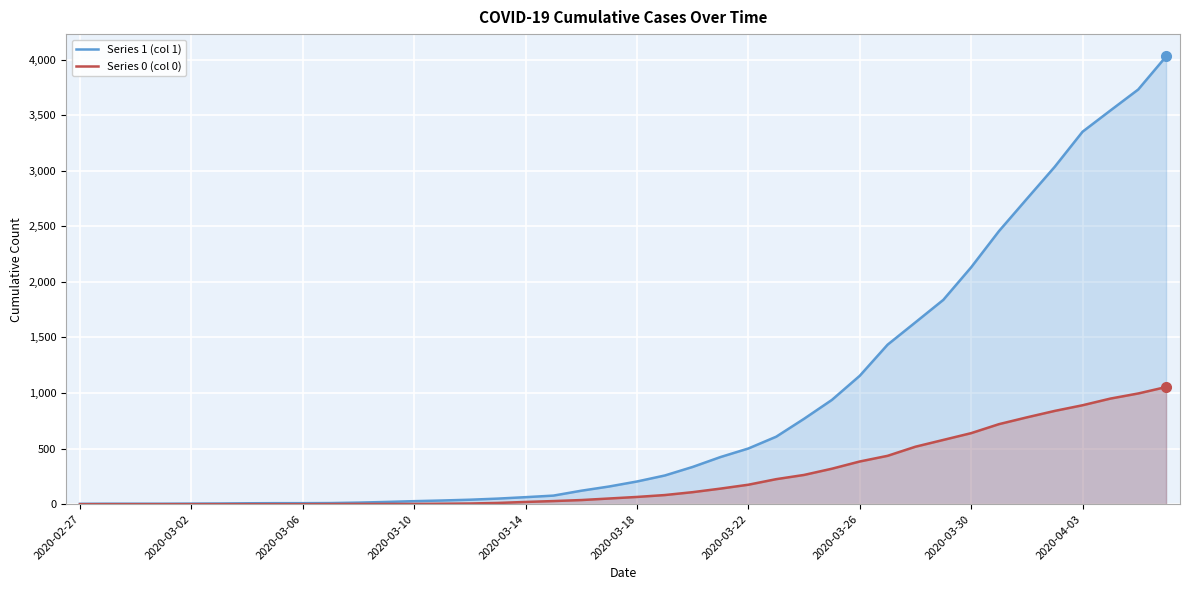

At 2020-03-22, list the series in order from largest to smallest.

Series 1 (col 1), Series 0 (col 0)